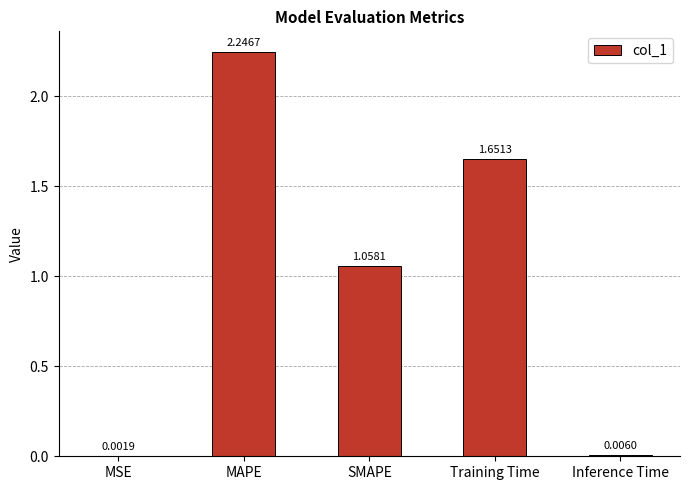

Where does the data first go above 1?

MAPE